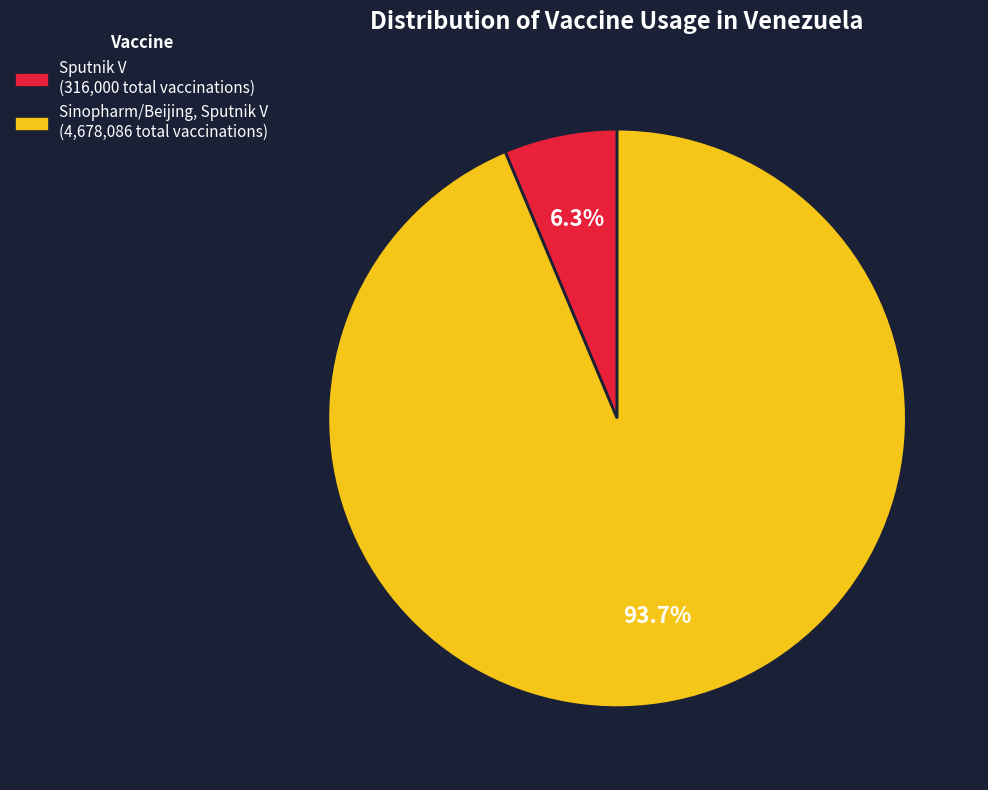

Which category has the smallest portion of the pie?

Sputnik V